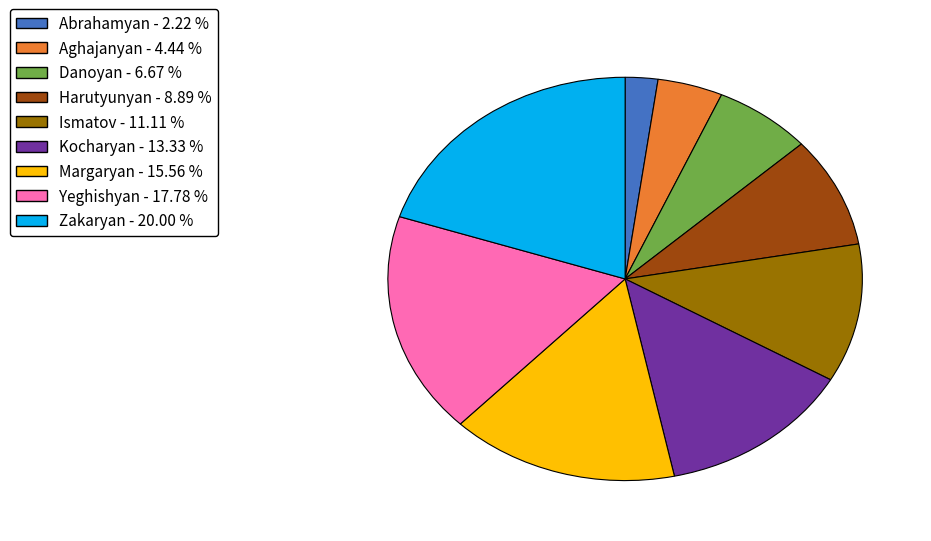

Which category has the biggest portion of the pie?

Zakaryan